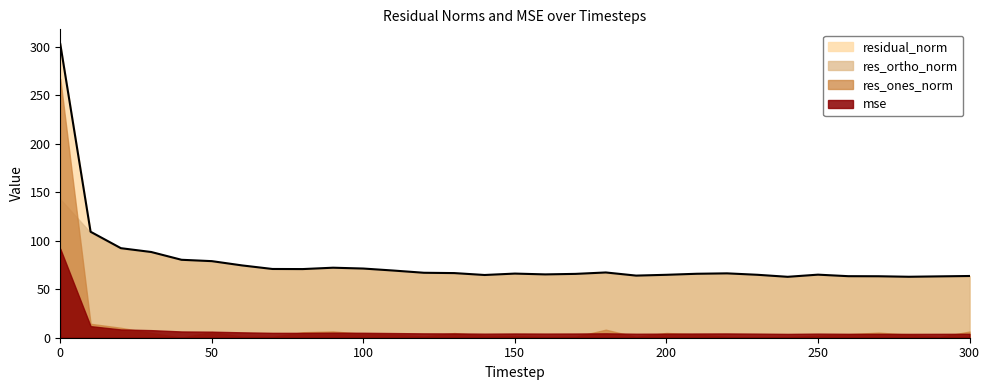

How many lines are shown in the chart?

4